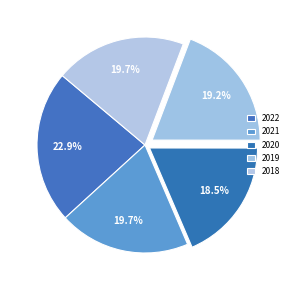

How many segments does this pie chart have?

5